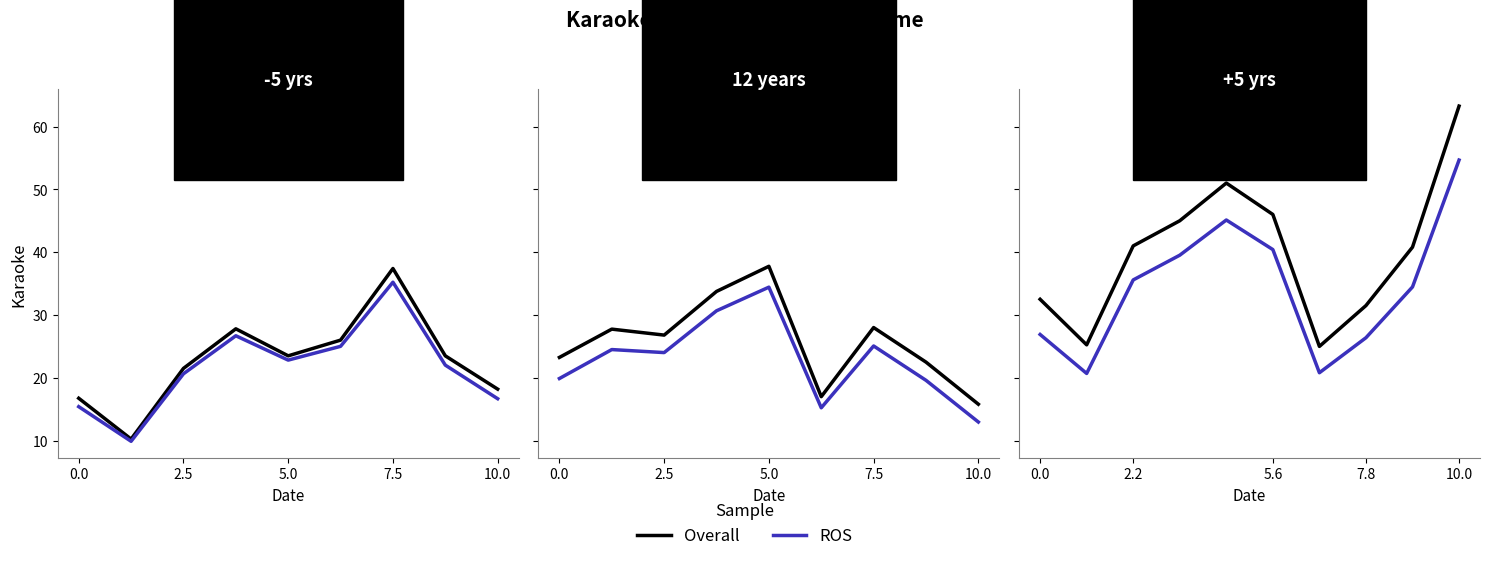

The value of Overall at 10.0 is 63.2. True or false?

True